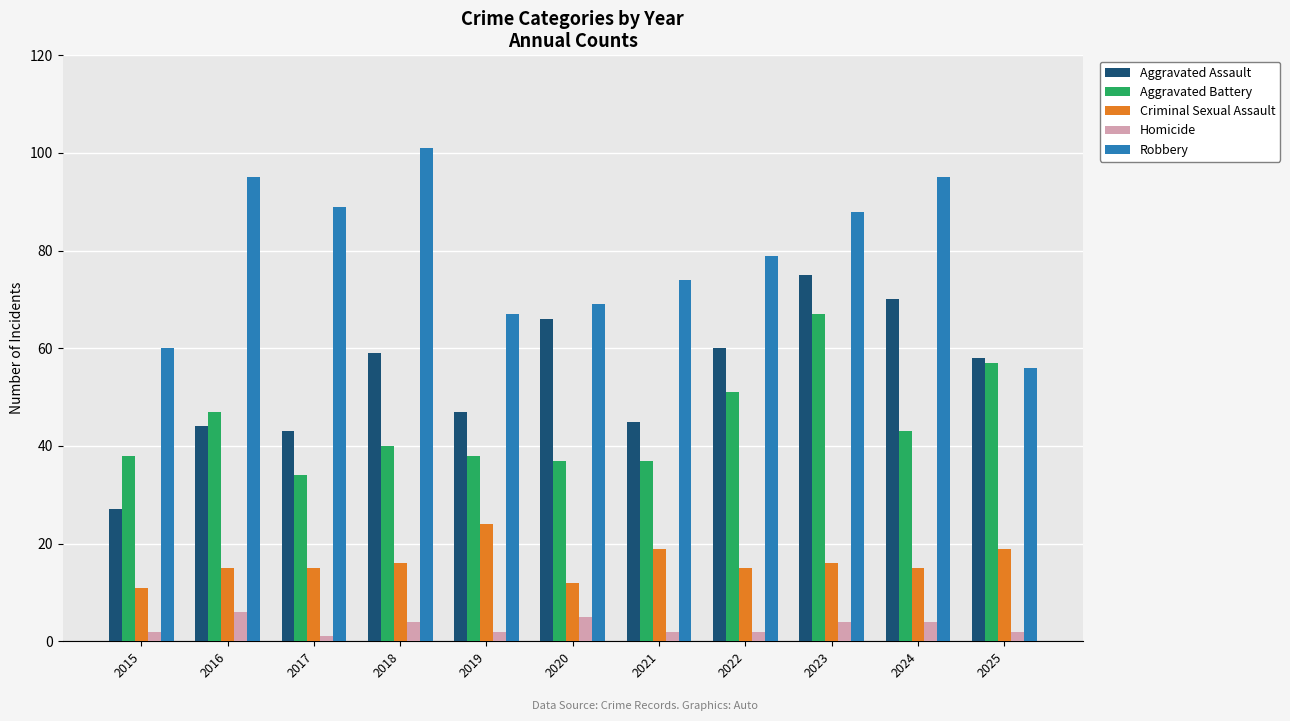

Reading left to right, what are all the values shown in this chart?

Aggravated Assault: 27	44	43	59	47	66	45	60	75	70	58
Aggravated Battery: 38	47	34	40	38	37	37	51	67	43	57
Criminal Sexual Assault: 11	15	15	16	24	12	19	15	16	15	19
Homicide: 2	6	1	4	2	5	2	2	4	4	2
Robbery: 60	95	89	101	67	69	74	79	88	95	56